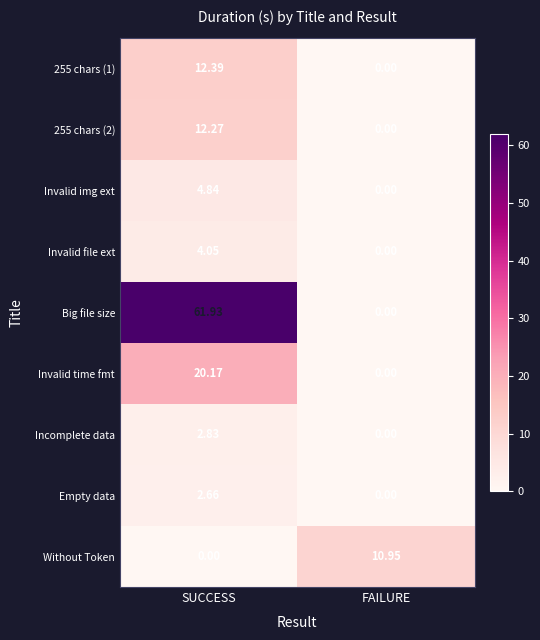

Which series has the largest total across all categories?

Big file size